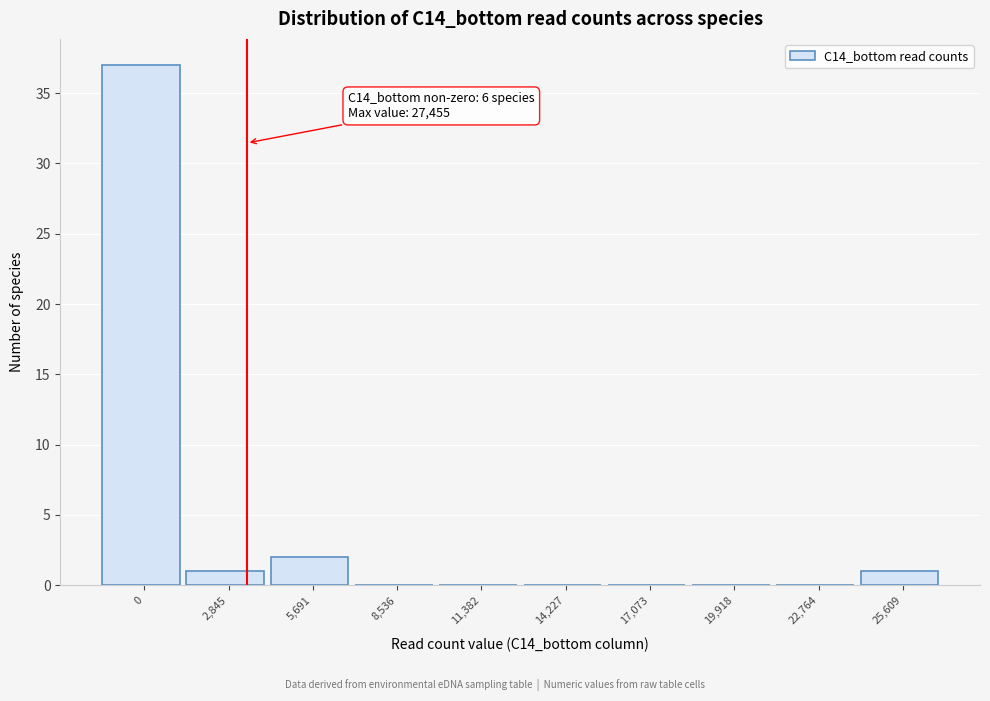

Reading left to right, transcribe all the data shown in this chart.

0=37	2,845=1	5,691=2	8,536=0	11,382=0	14,227=0	17,073=0	19,918=0	22,764=0	25,609=1